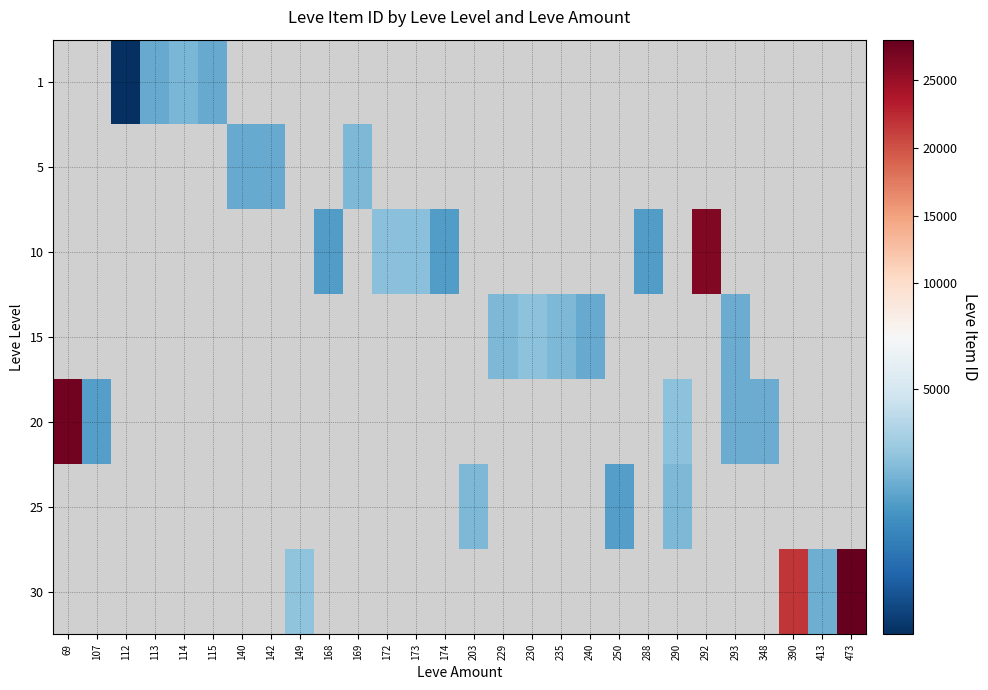

What is the greatest value displayed?

27990.0